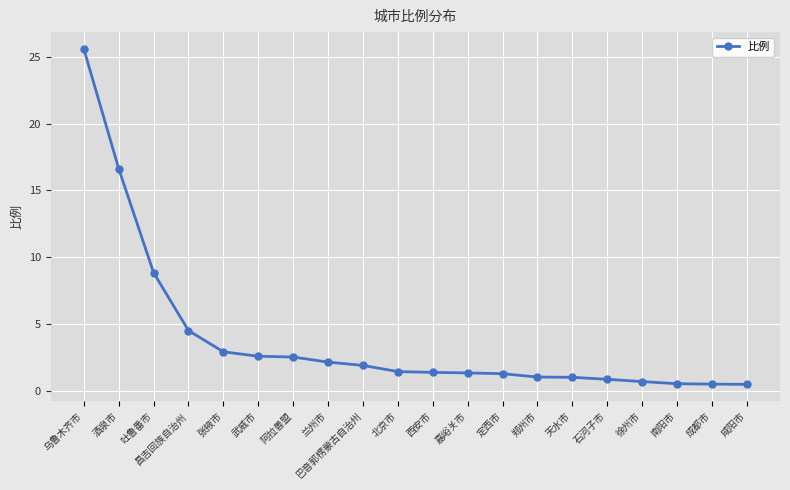

What is the ratio of the value at 天水市 to the value at 阿拉善盟?

0.4